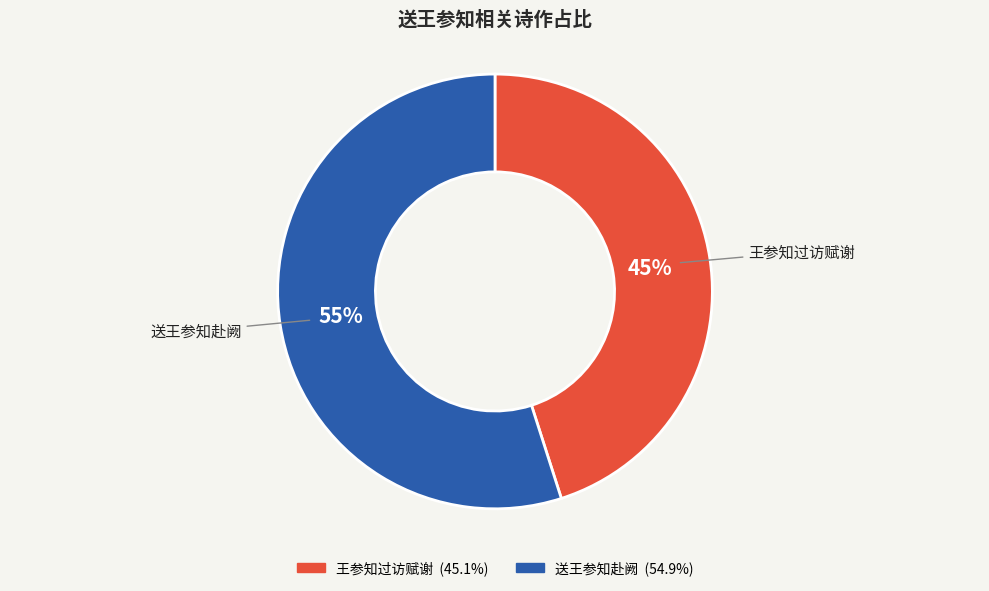

What is the largest slice in the pie chart?

送王参知赴阙